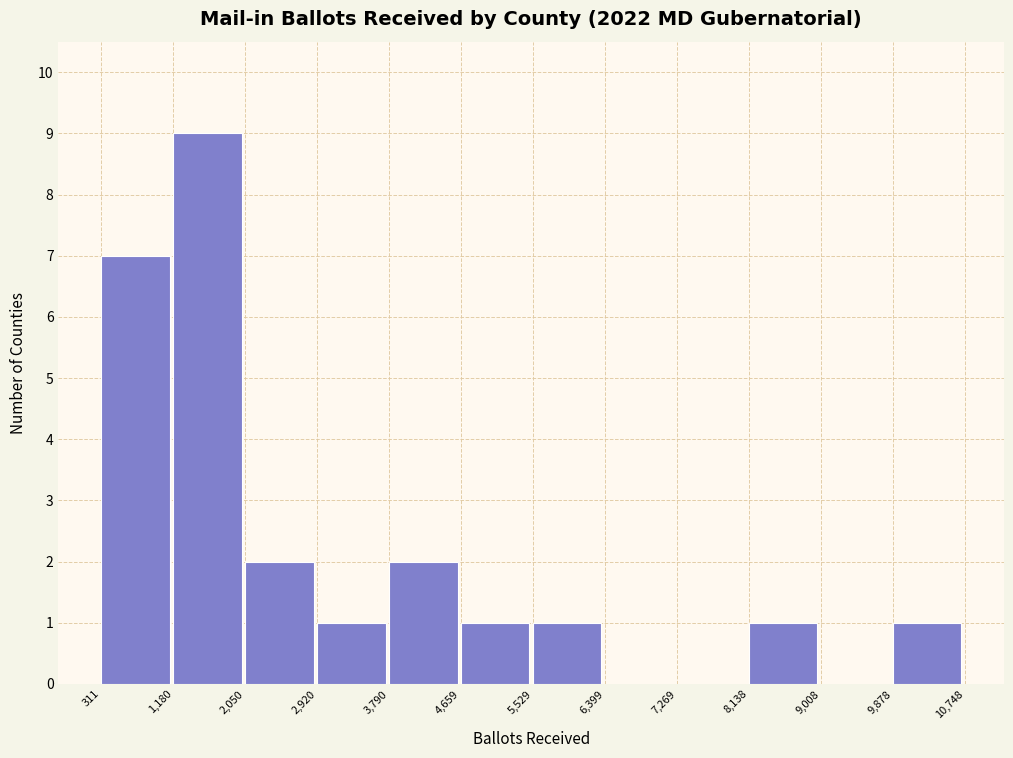

Reading left to right, transcribe this chart: for each bar, give the range it covers on the x-axis and its height. The values are not printed on the chart, so give them approximately, as read against the axis.

311 to 1,180: 7
1,180 to 2,050: 9
2,050 to 2,920: 2
2,920 to 3,790: 1
3,790 to 4,659: 2
4,659 to 5,529: 1
5,529 to 6,399: 1
6,399 to 7,269: 0
7,269 to 8,138: 0
8,138 to 9,008: 1
9,008 to 9,878: 0
9,878 to 10,748: 1